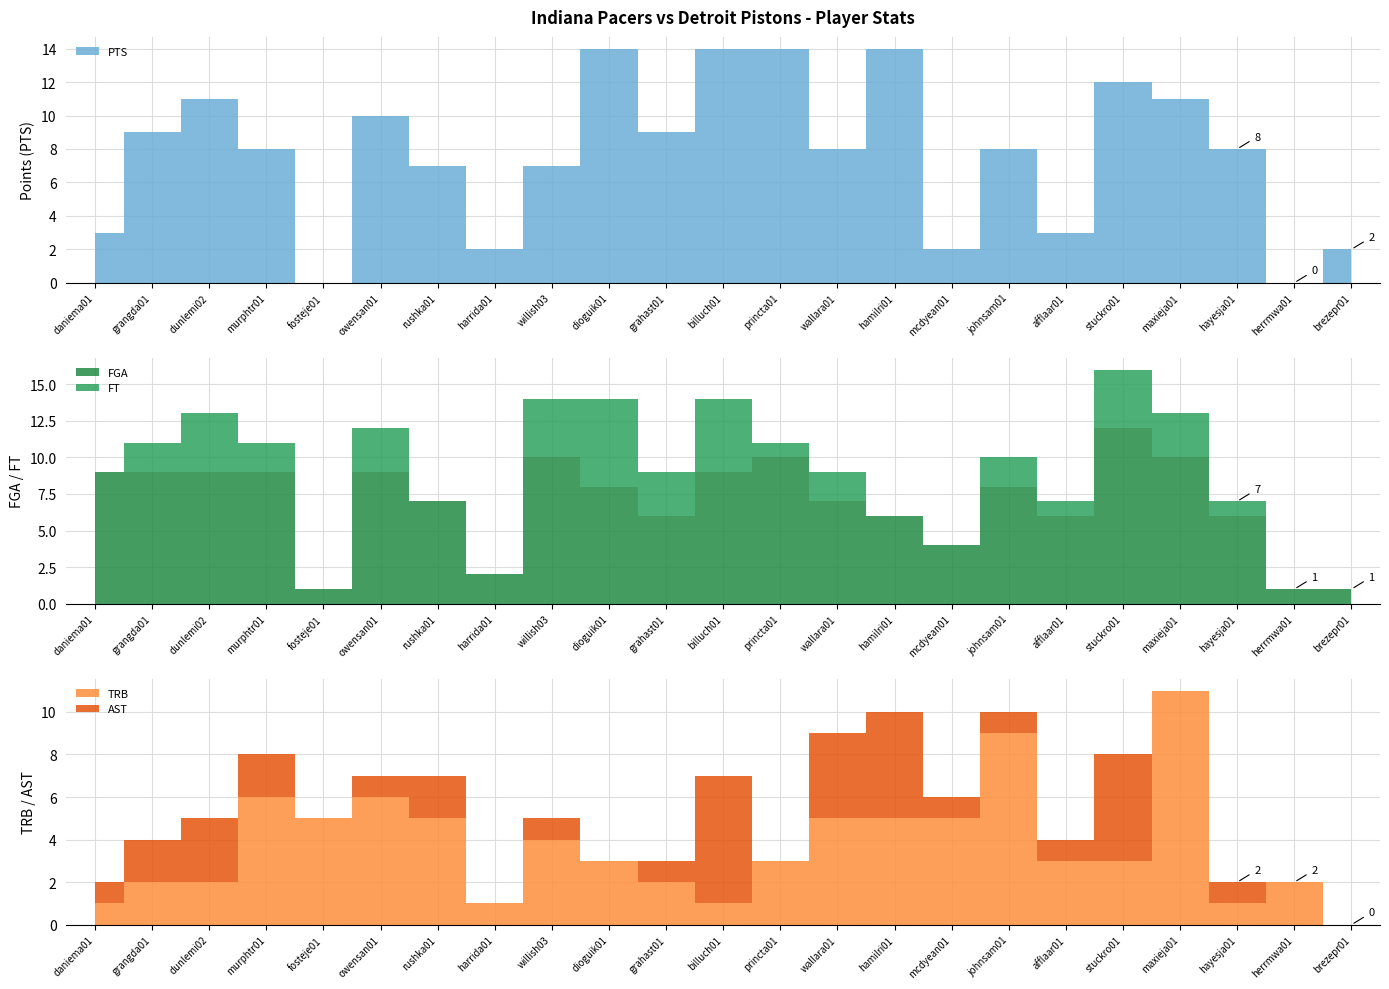

Is the value of AST at wallara01 greater than the value of PTS at daniema01?

Yes